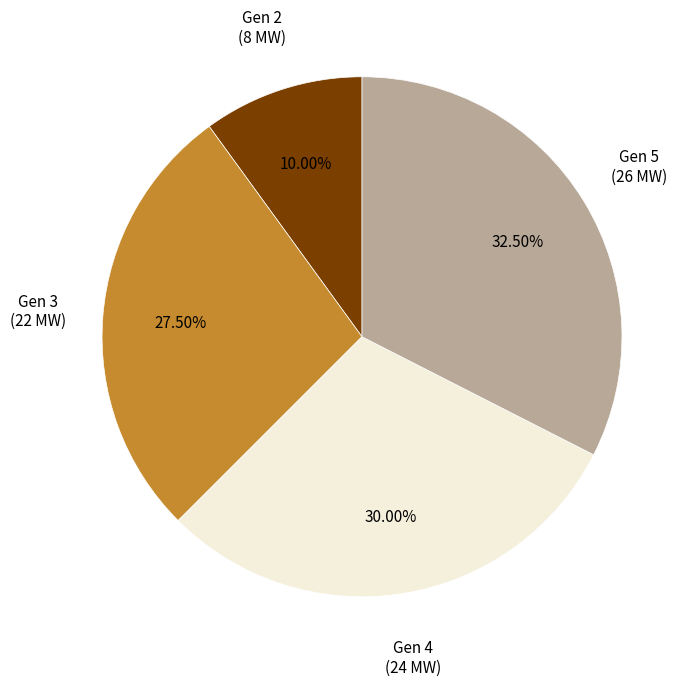

Does Gen 3 represent more than half of the total?

No